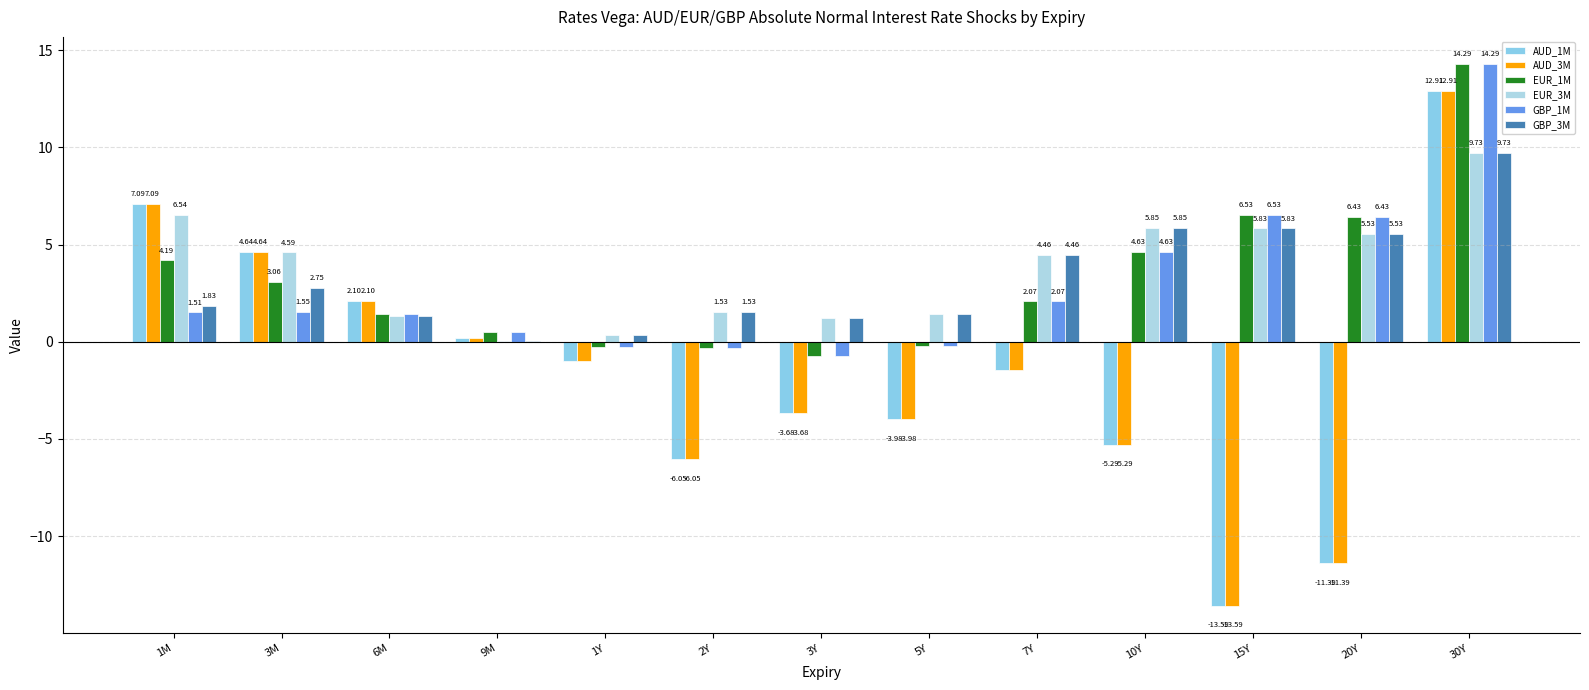

Which has a higher value, 15Y or 1M?

1M